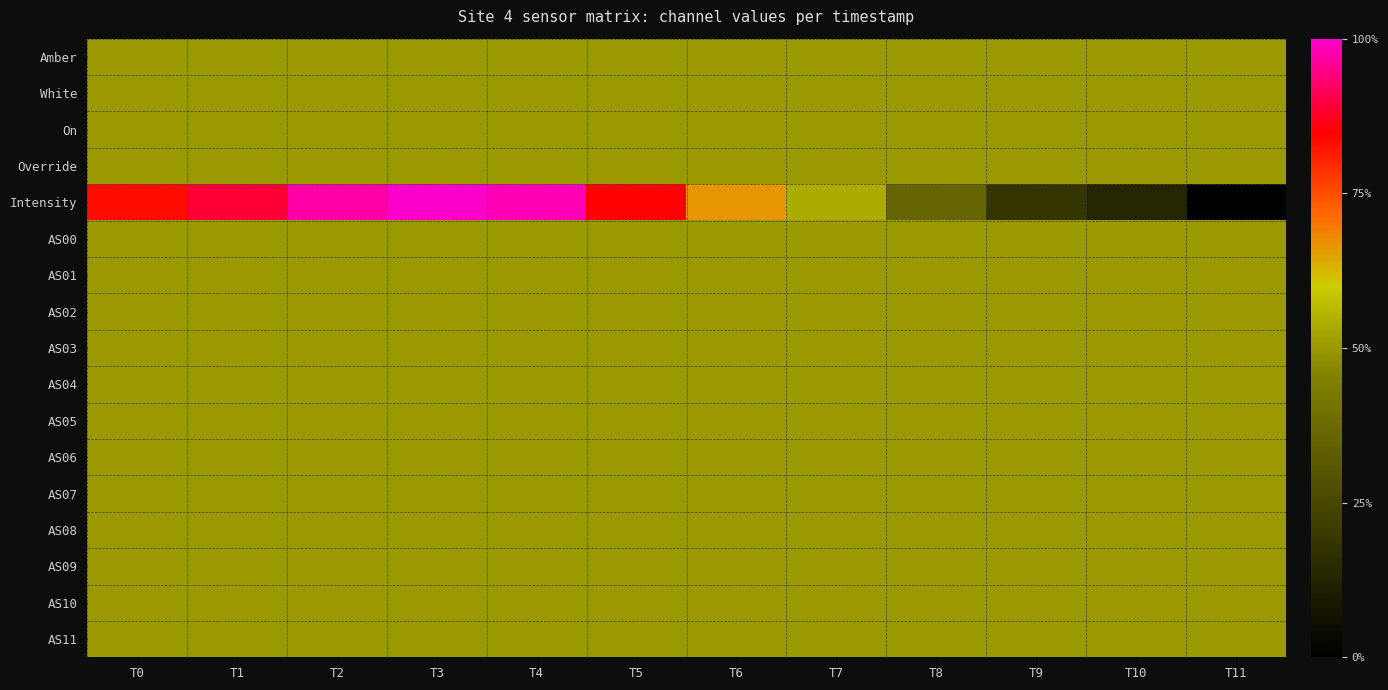

Which series has the widest spread of values?

Intensity